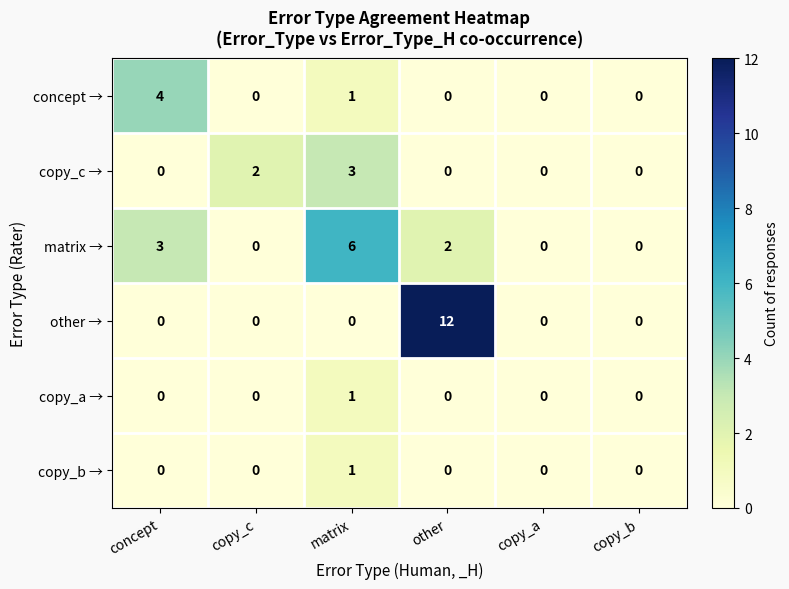

How many data points does each series have?

6